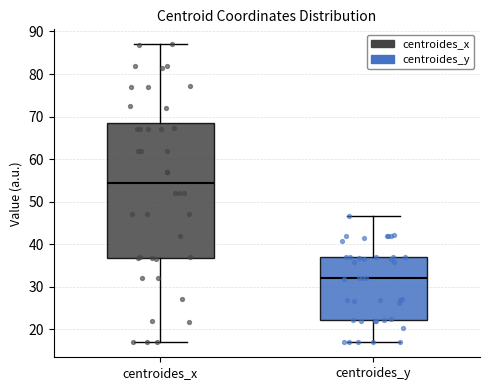

Where does the lower whisker of the box for centroides_y end on the y-axis? The values are not printed on the chart, so give them approximately, as read against the axis.

17